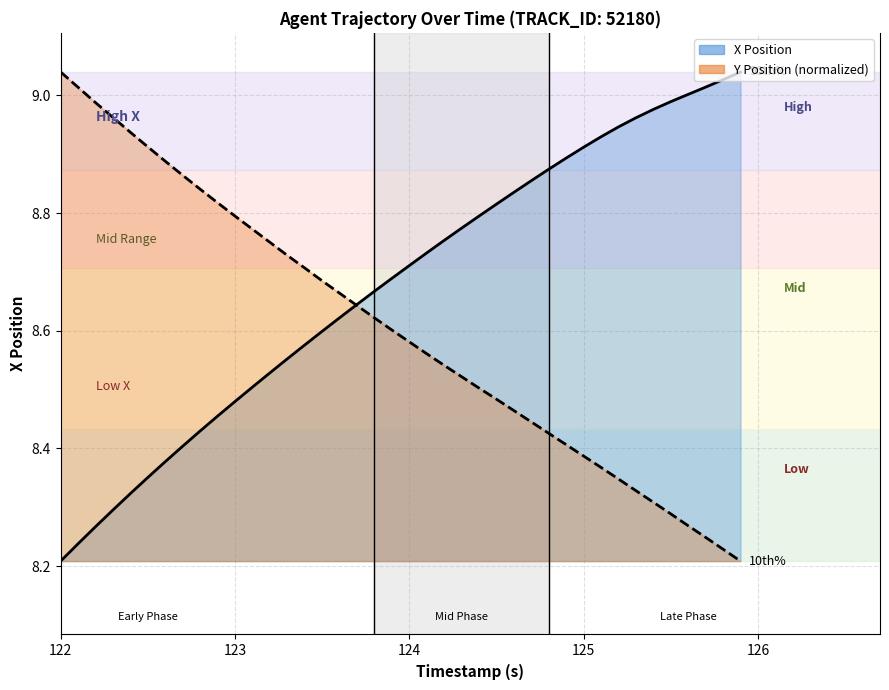

How many categories are shown in the chart?

40